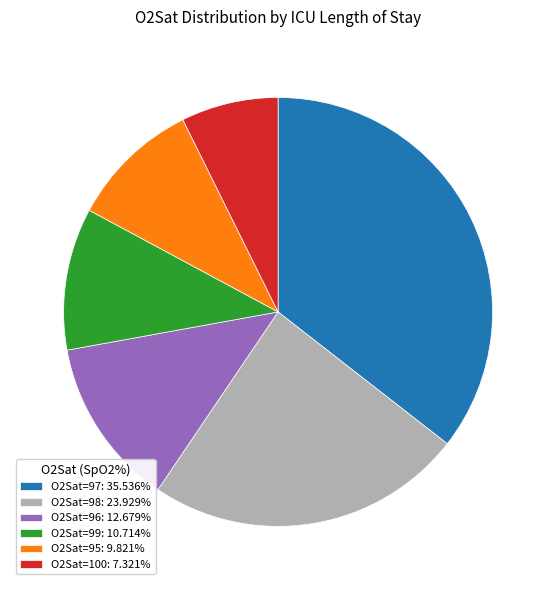

Is O2Sat=100: 7.321% the majority of the pie?

No